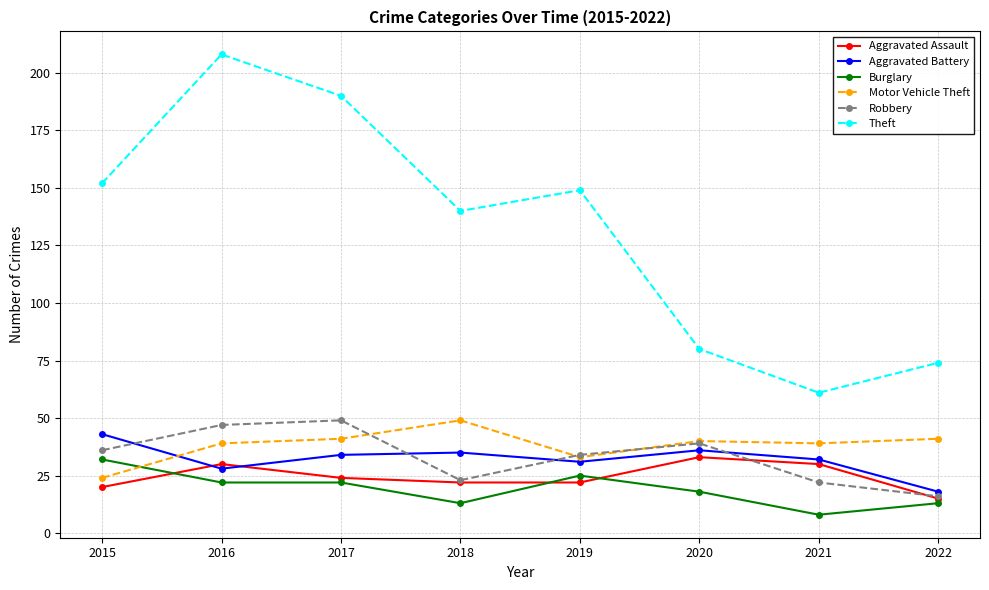

Which series changed the most between 2016 and 2022?

Theft